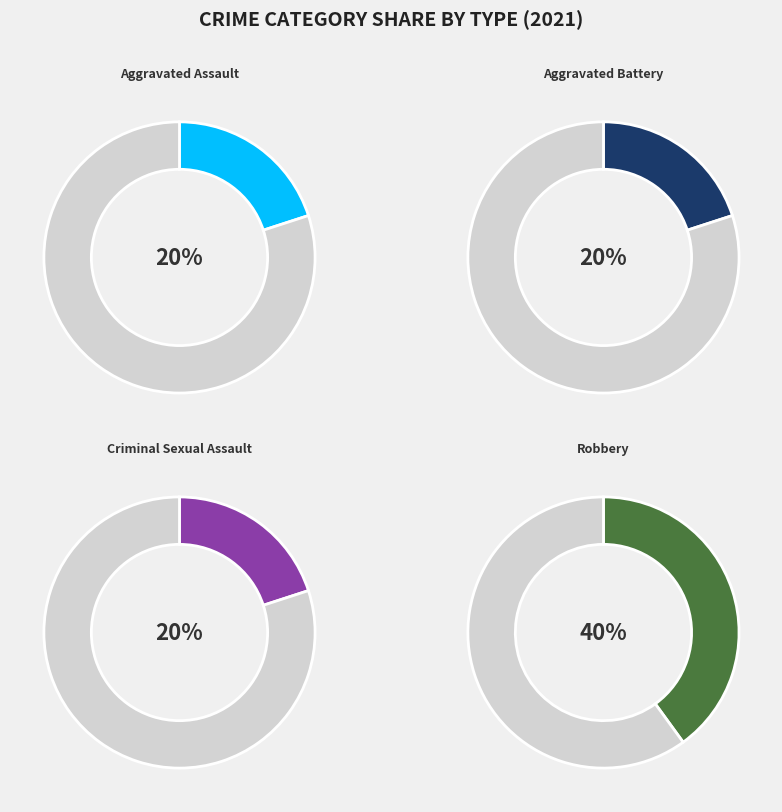

Is it true that Robbery is 40% of the pie?

True